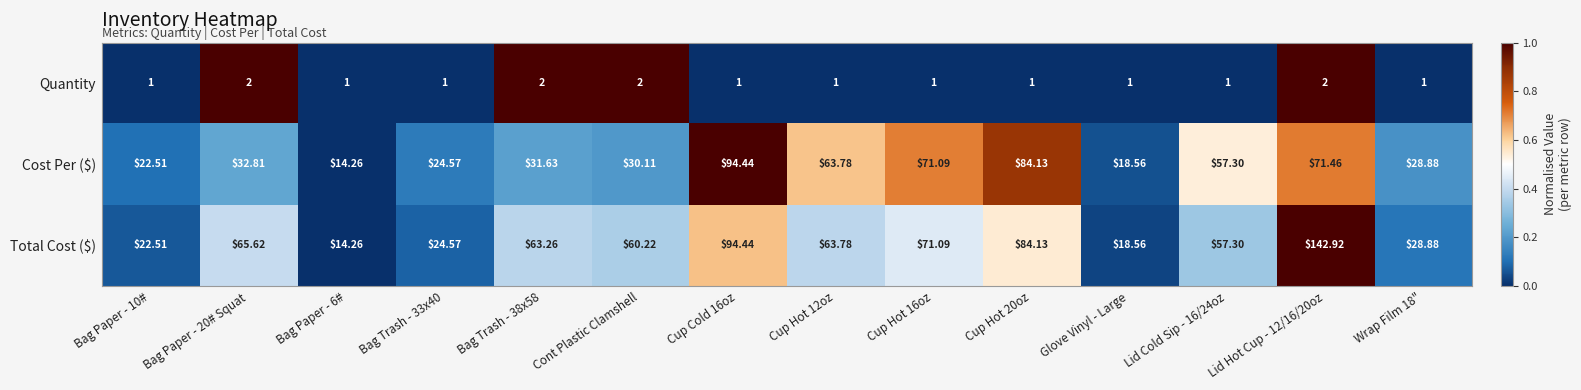

What is the difference between the highest and lowest values at Cup Hot 16oz?

70.1